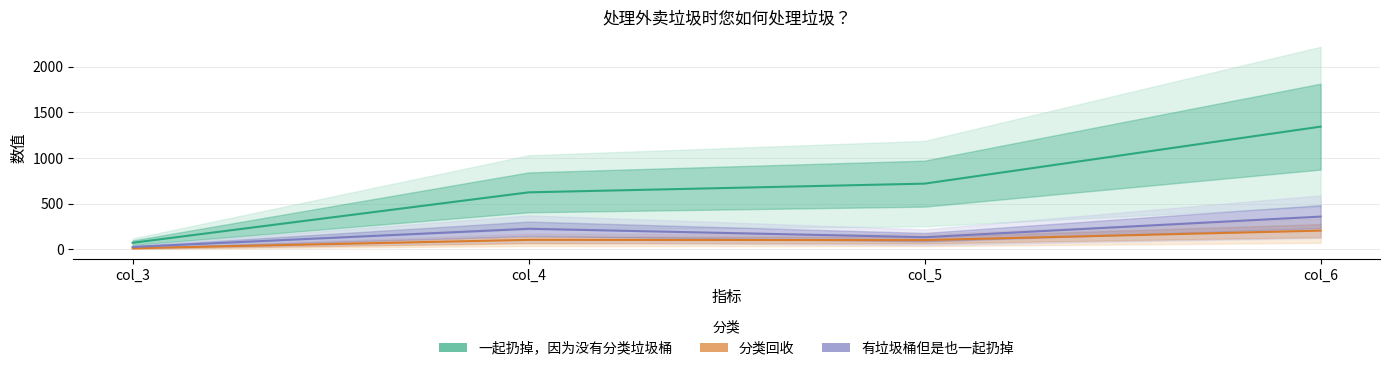

Which series changed the most between col_4 and col_5?

一起扔掉，因为没有分类垃圾桶